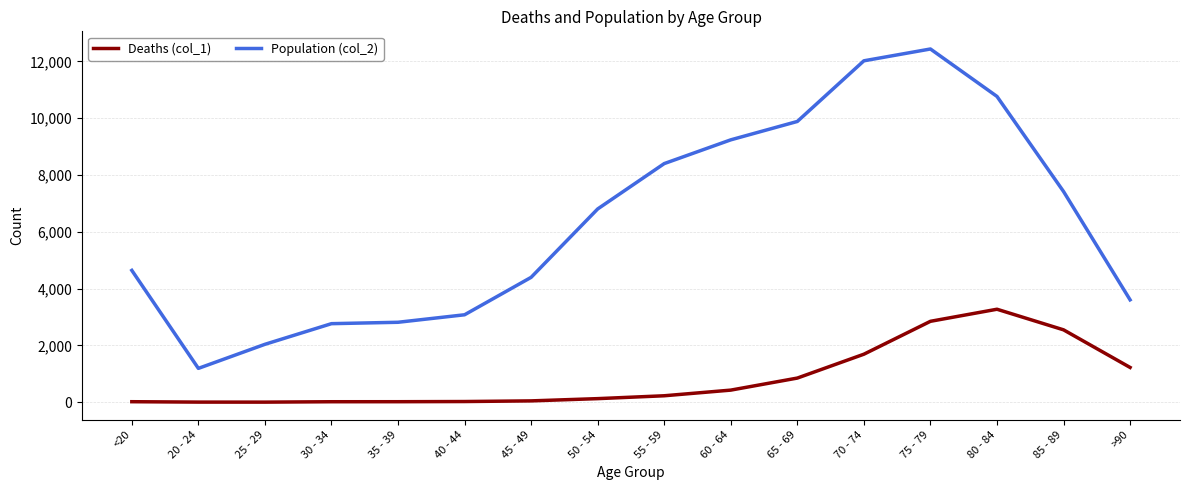

What are all the series names shown in the legend?

Deaths (col_1), Population (col_2)